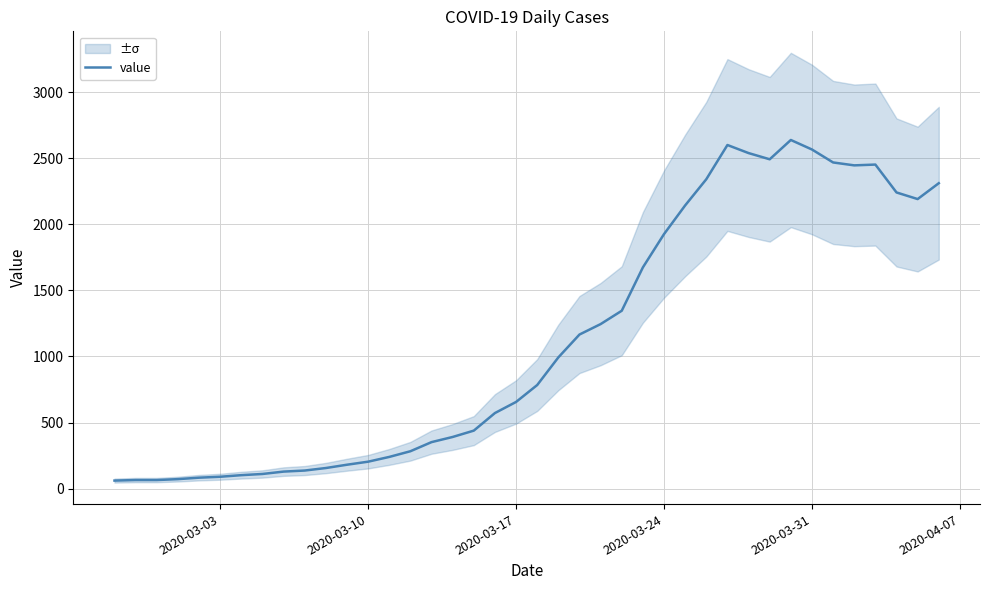

How many distinct data groups are displayed?

1